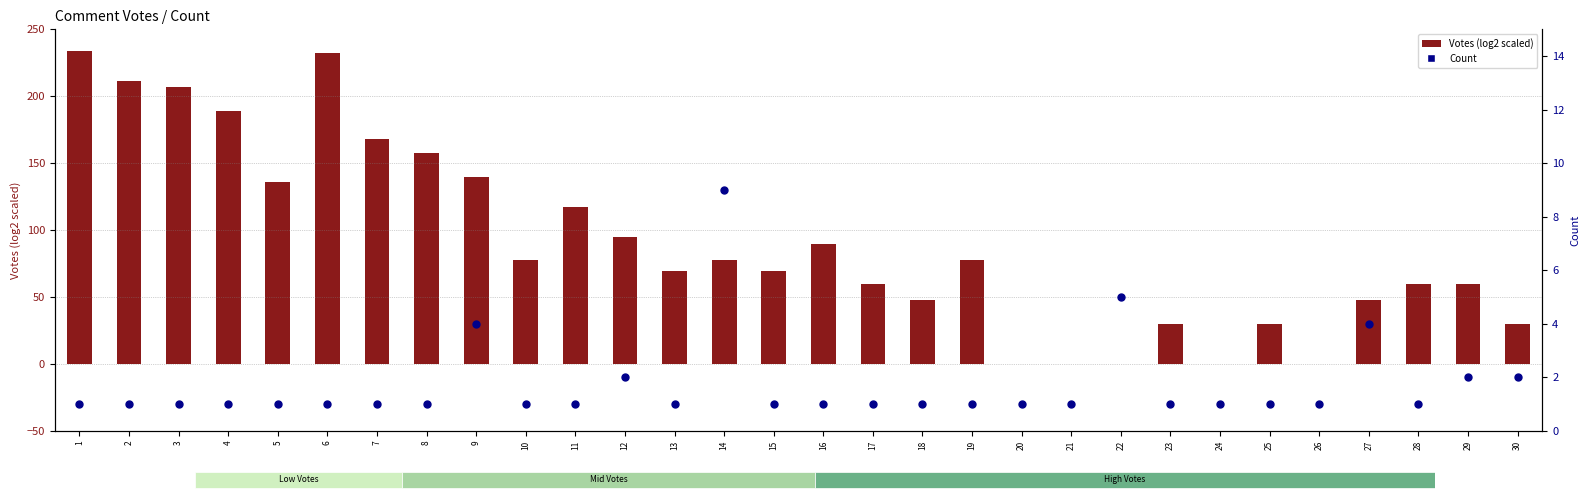

At how many categories does at least one series exceed 204?

4